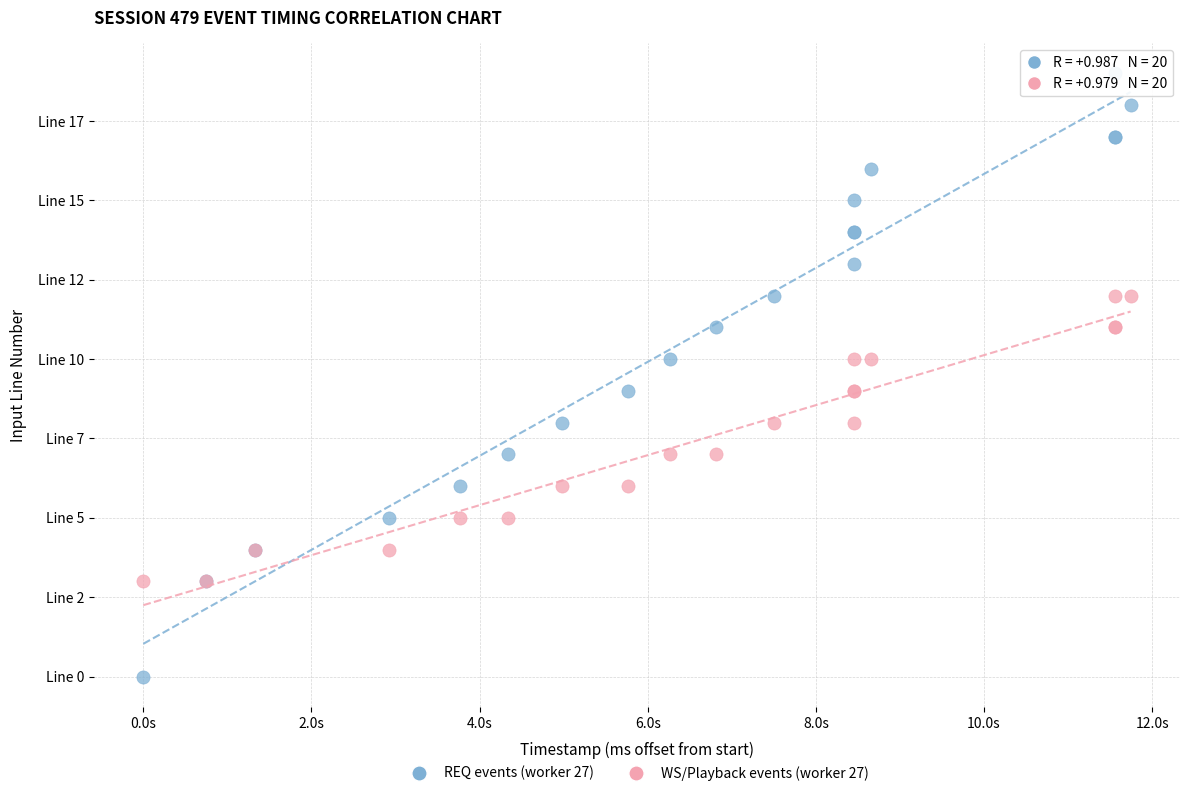

What are all the series names shown in the legend?

REQ events (worker 27), WS/Playback events (worker 27)